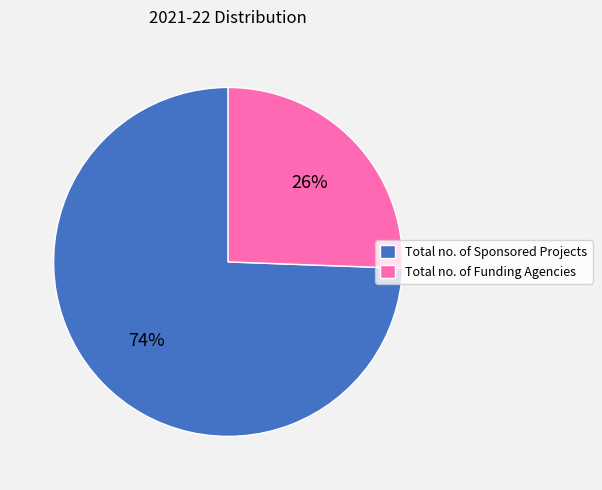

Which has a higher value, Total no. of Sponsored Projects or Total no. of Funding Agencies?

Total no. of Sponsored Projects